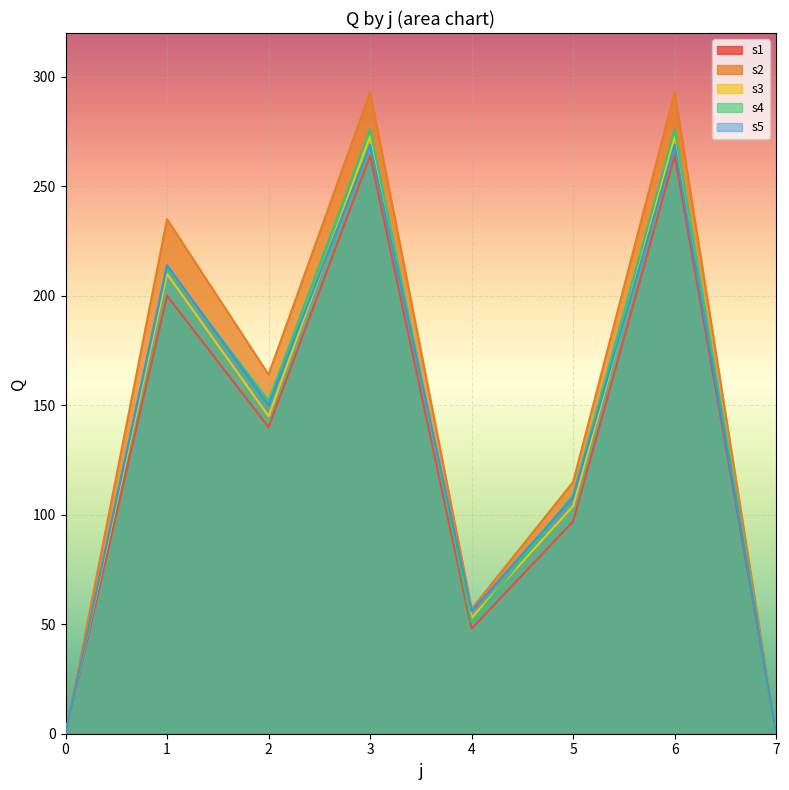

What is the average value of the s1 series?

127